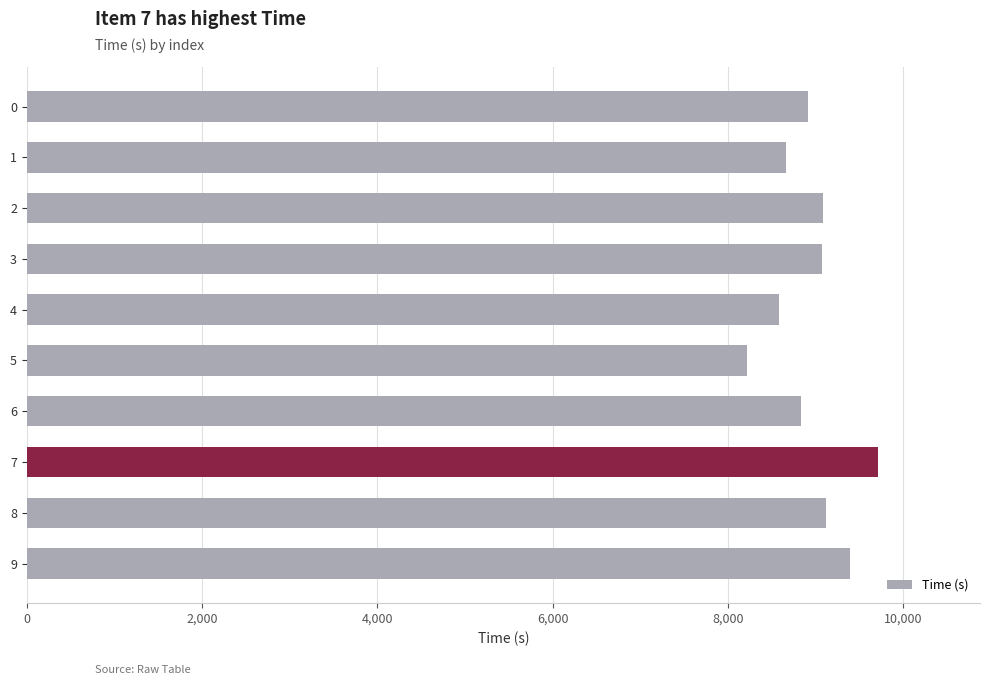

What is the minimum value shown in the chart?

8222.5